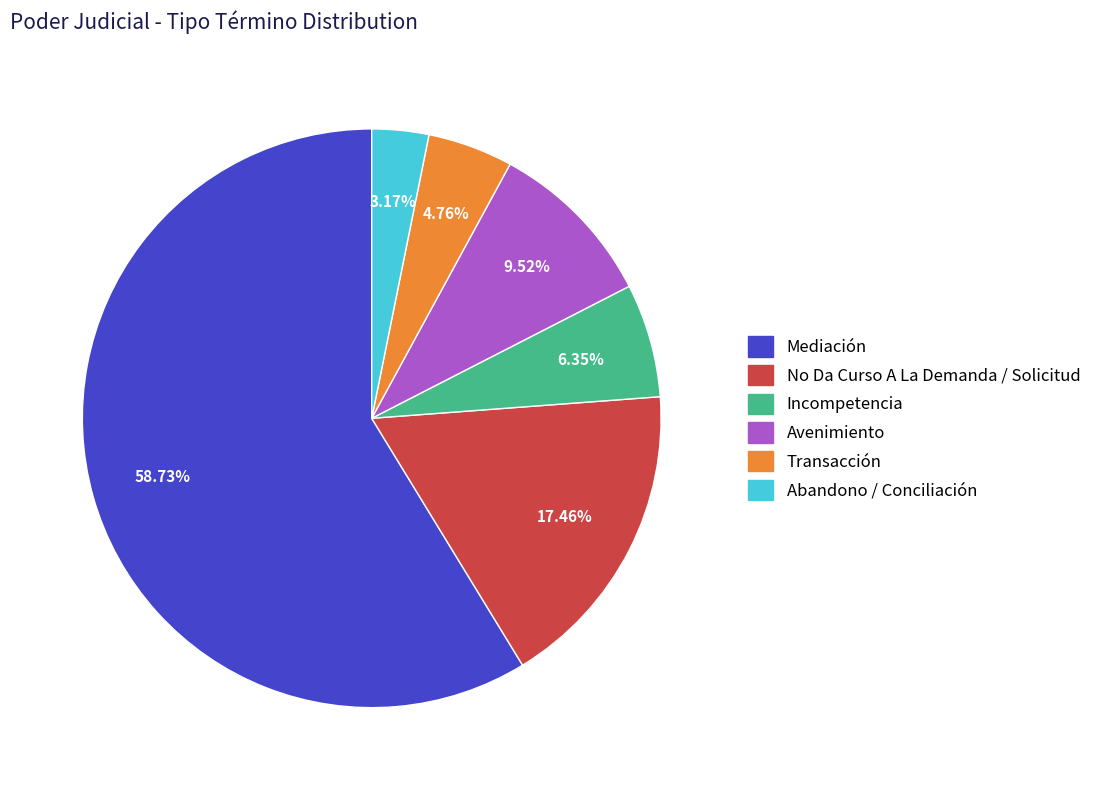

Between Mediación and Incompetencia, which is larger?

Mediación